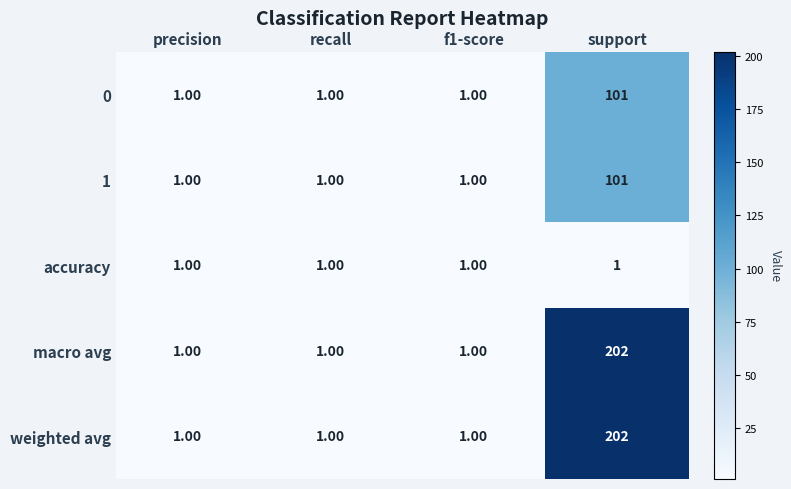

What is the sum of all macro avg values?

205